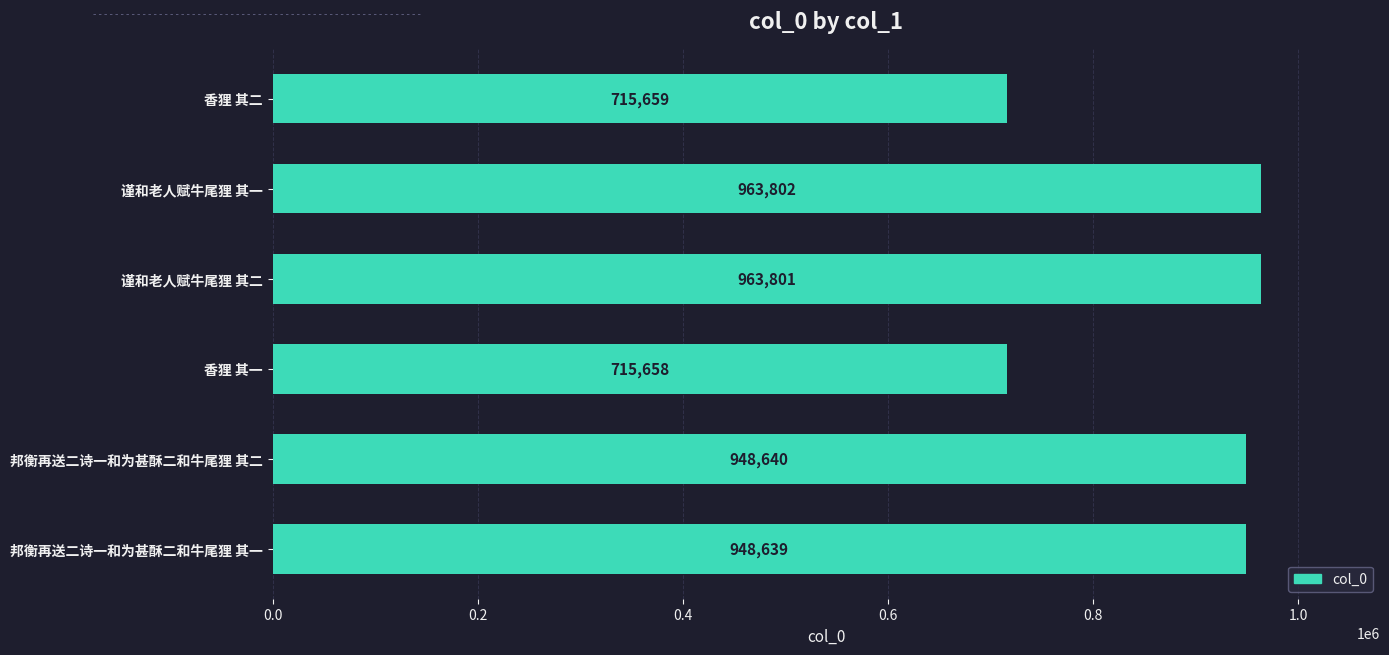

Which has a higher value, 谨和老人赋牛尾狸 其一 or 谨和老人赋牛尾狸 其二?

谨和老人赋牛尾狸 其一